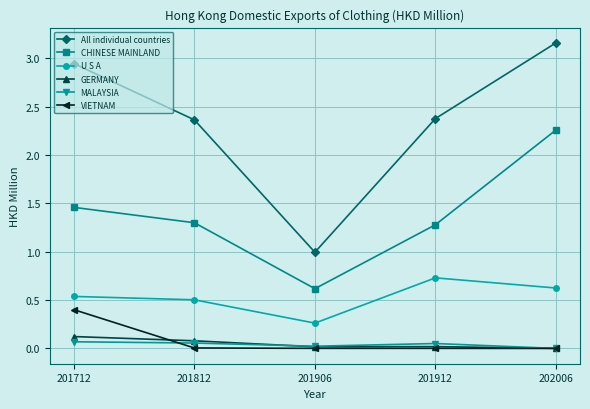

True or false: MALAYSIA and CHINESE MAINLAND intersect in this chart.

False